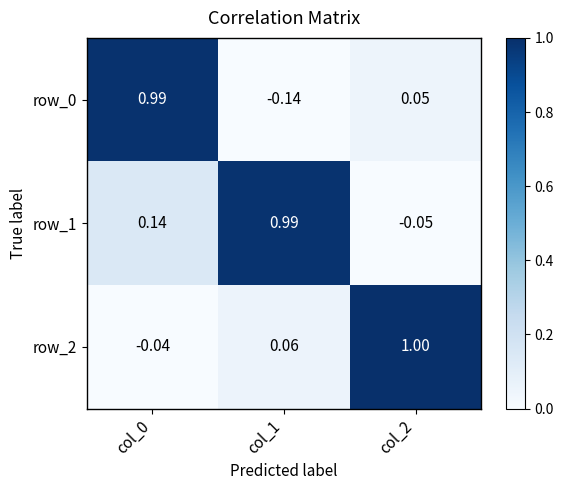

How many positive values does the row_1 series have?

2